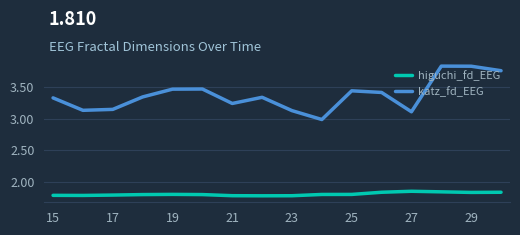

Rank the series by their maximum value, from highest to lowest.

katz_fd_EEG, higuchi_fd_EEG